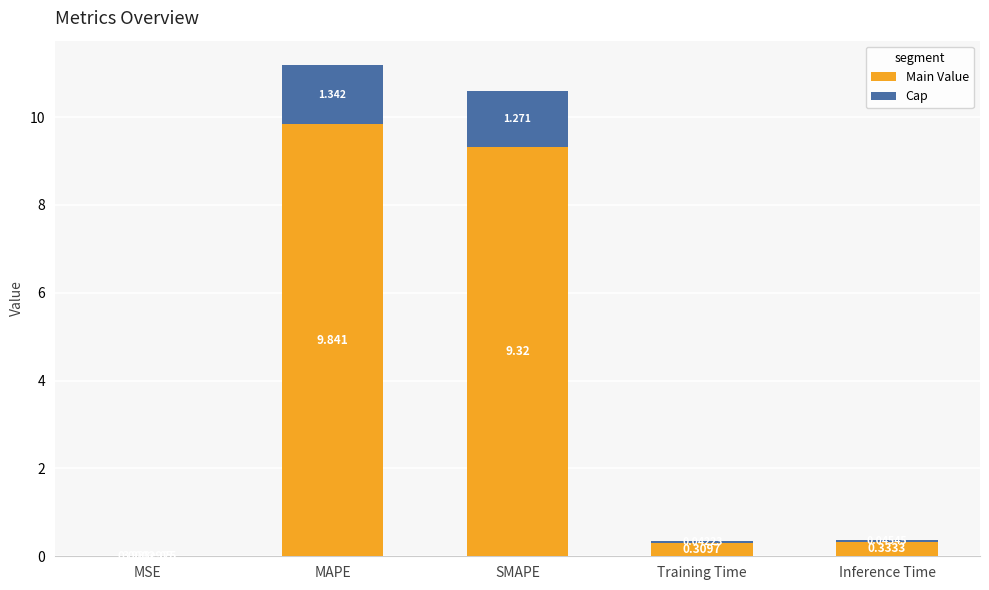

What is the total value across all series at MAPE?

11.2